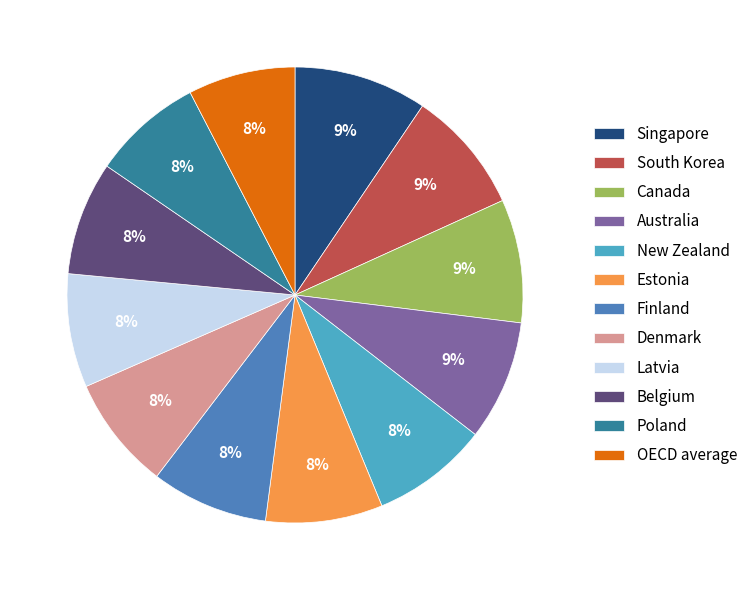

True or false: OECD average accounts for 18% of the total.

False